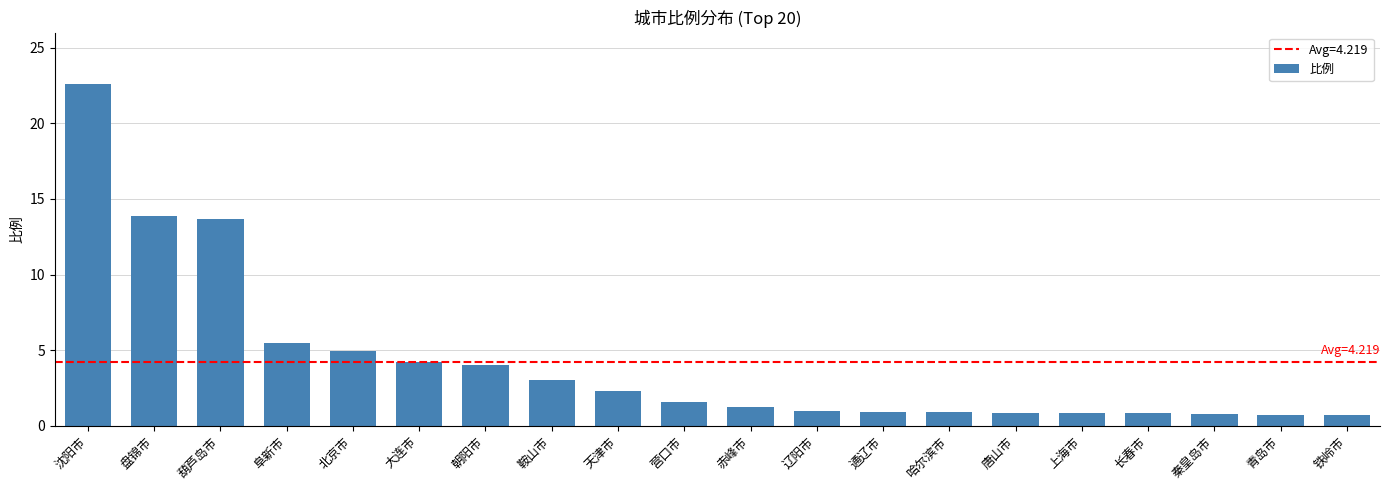

What is the difference between the values at 哈尔滨市 and 鞍山市?

2.1